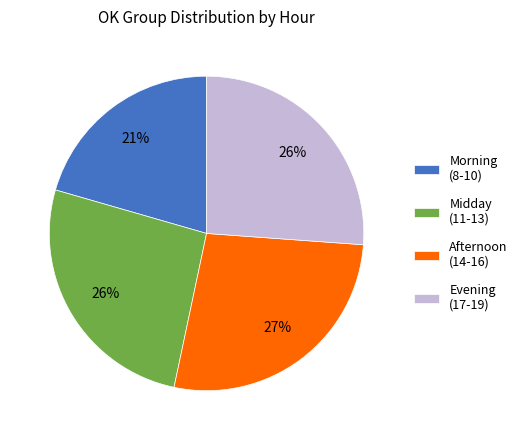

The Afternoon (14-16) slice represents 33% of the pie. True or false?

False